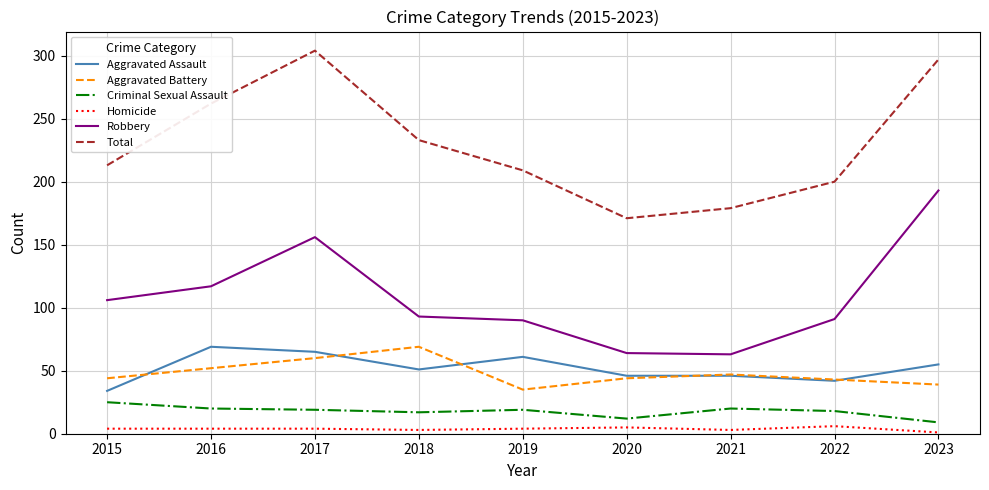

How many lines are shown in the chart?

6